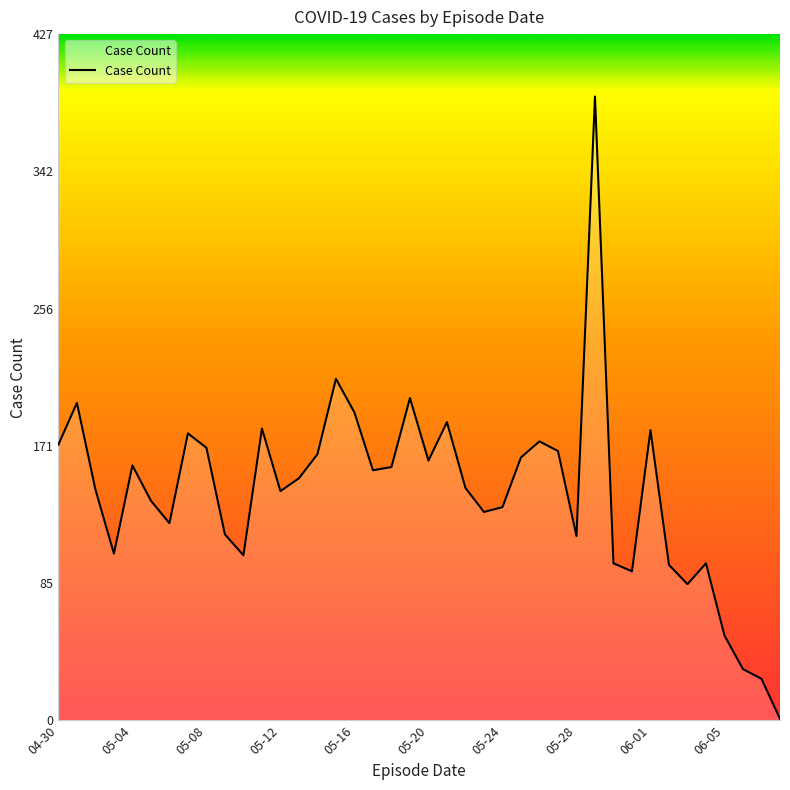

What is the maximum value shown in the chart?

389